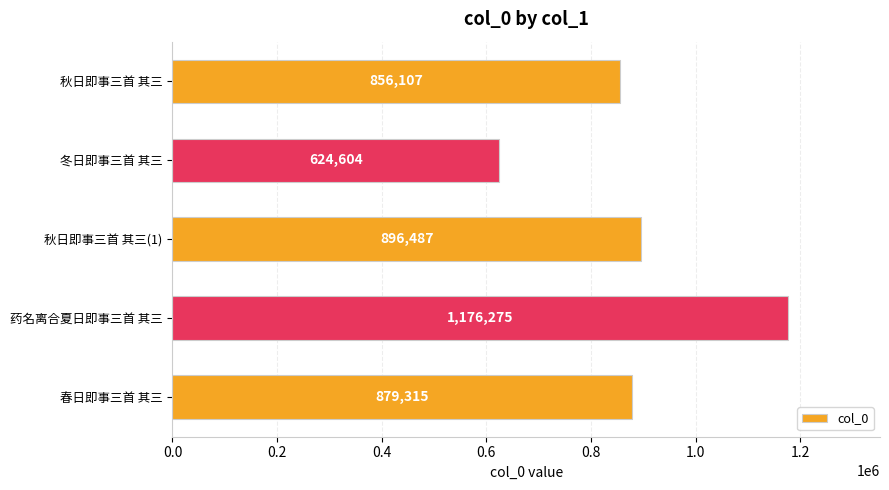

Where is the data nearest to the value 900439?

秋日即事三首 其三(1)